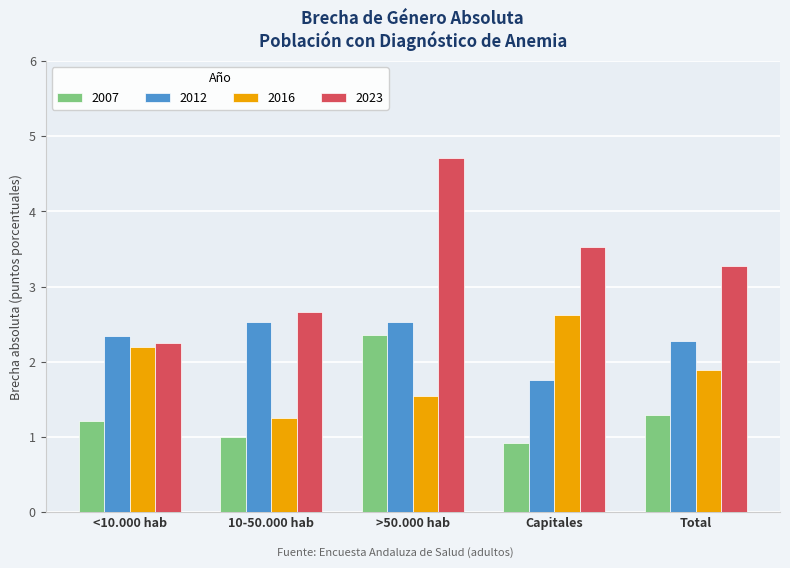

Reading left to right, extract all data points from this chart.

2007: 1.2	1.0	2.4	0.9	1.3
2012: 2.3	2.5	2.5	1.8	2.3
2016: 2.2	1.3	1.5	2.6	1.9
2023: 2.3	2.7	4.7	3.5	3.3